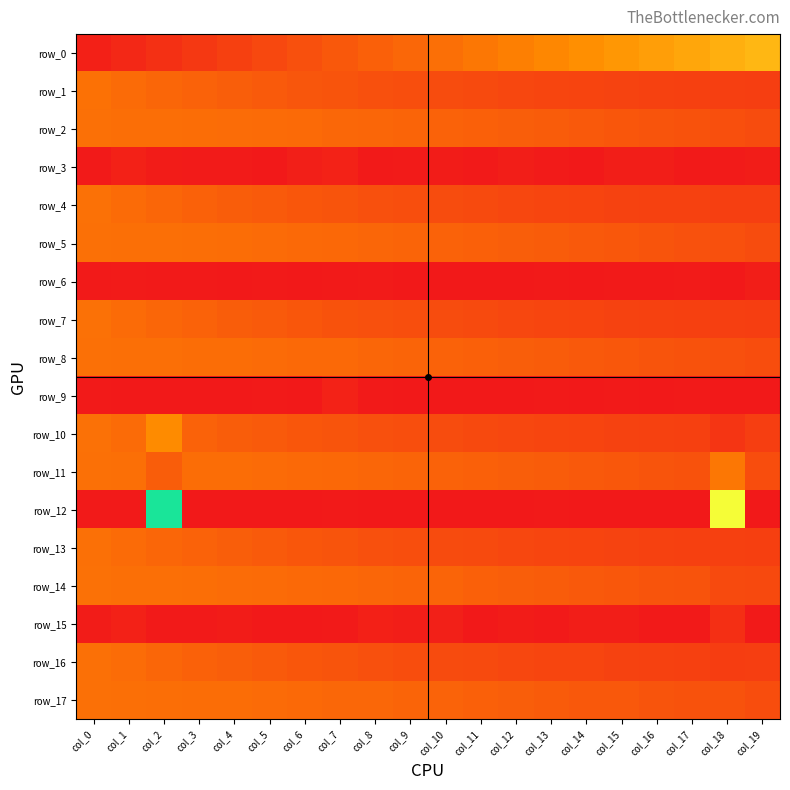

Count the number of data series in this chart.

18